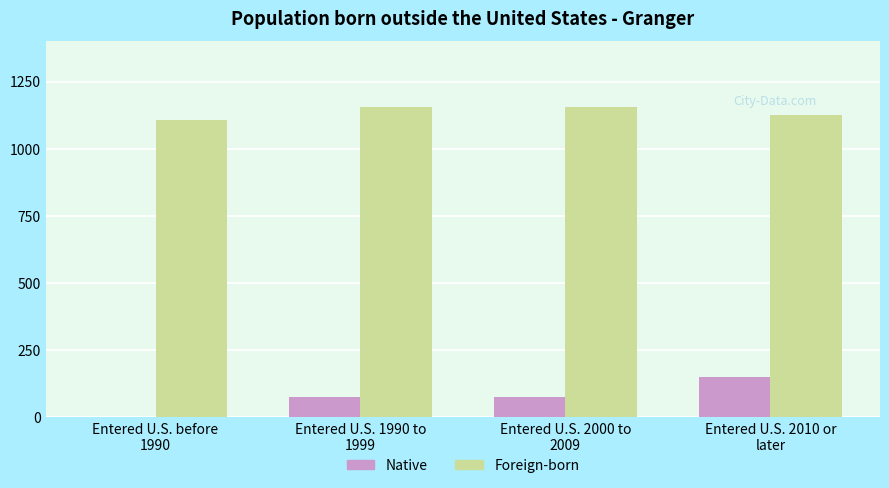

True or false: Foreign-born has a value of 1641.3 at Entered U.S. before
1990.

False